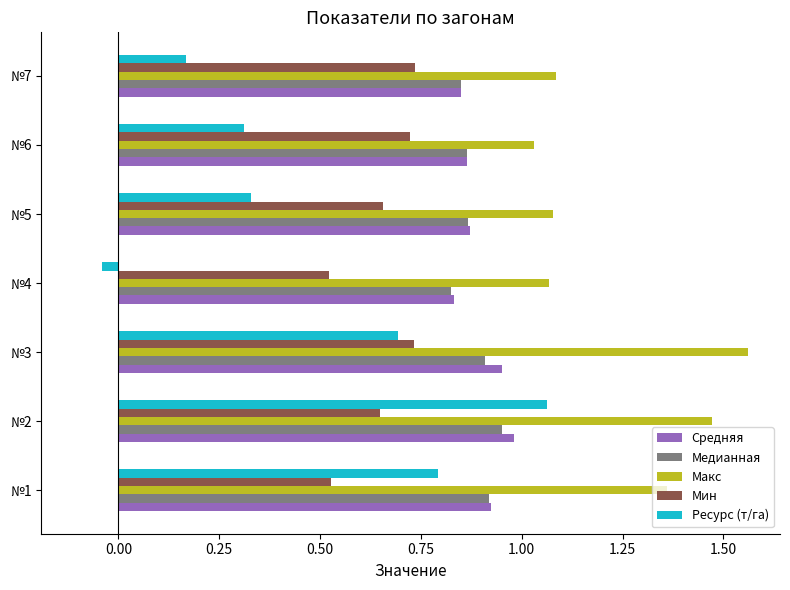

What is the average value of the Макс series?

1.2